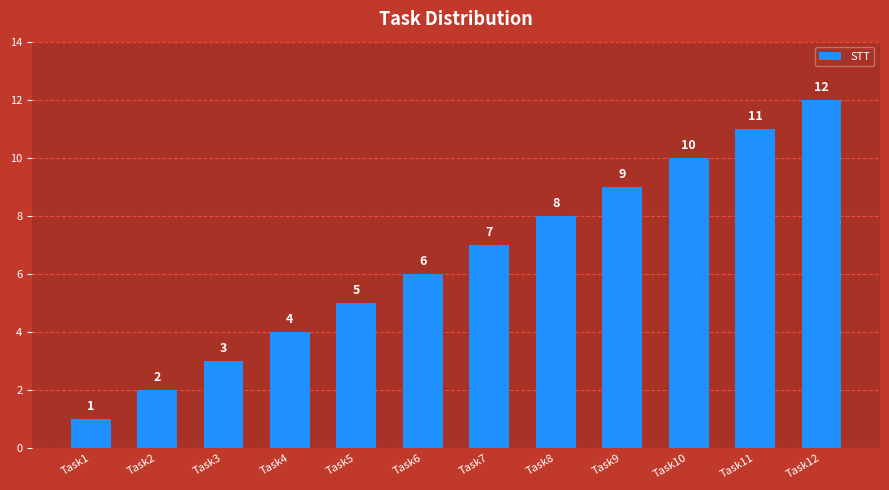

True or false: the data shows 12 at Task12.

True